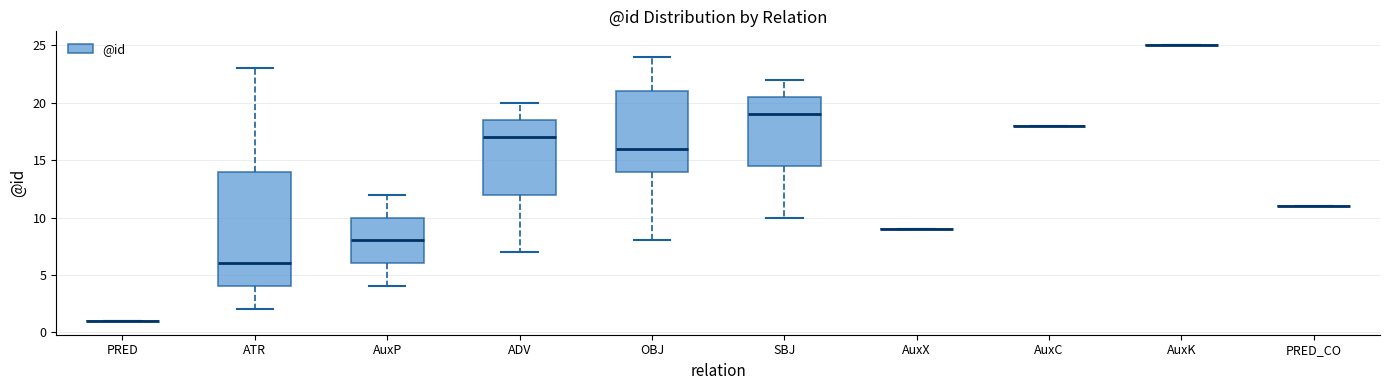

Where is the upper edge of the box for AuxP on the y-axis? The values are not printed on the chart, so give them approximately, as read against the axis.

10.0